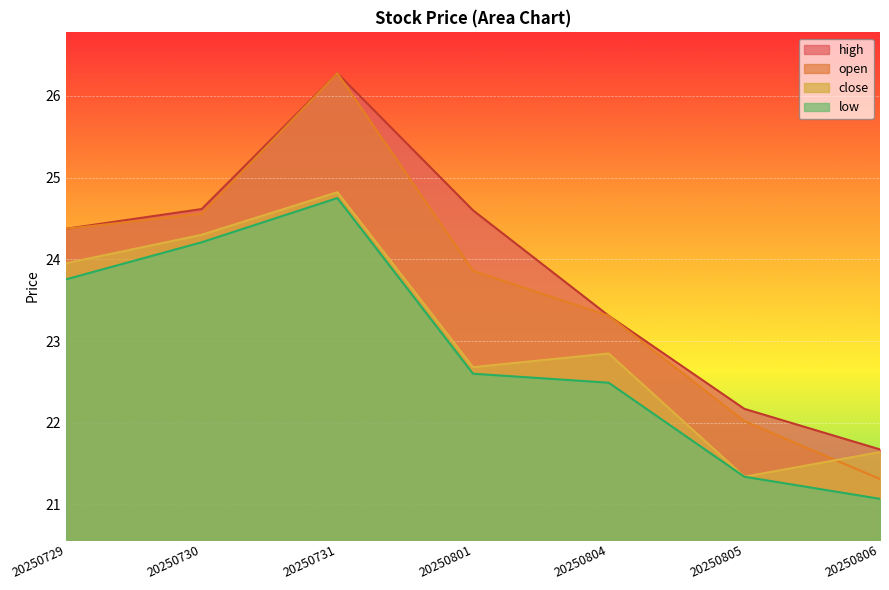

The high series shows 34.4 at 20250801. True or false?

False